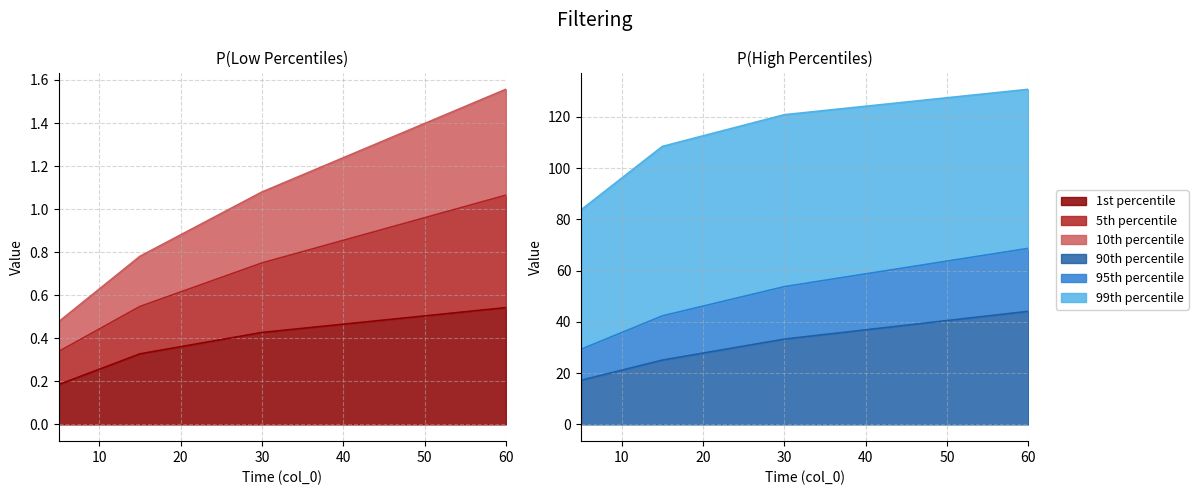

Reading right to left, what are all the values shown in this chart?

1st percentile: 0.5	0.4	0.3	0.2
5th percentile: 1.1	0.7	0.5	0.3
10th percentile: 1.6	1.1	0.8	0.5
90th percentile: 44.1	33.3	25.1	17.2
95th percentile: 68.7	53.7	42.3	29.3
99th percentile: 130.7	120.8	108.4	83.7